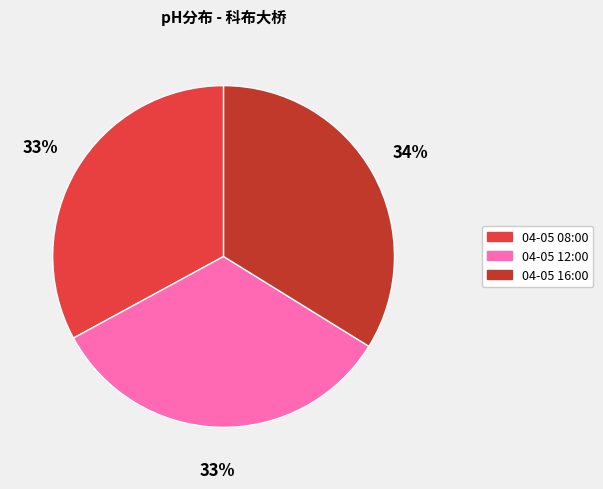

The 04-05 12:00 slice represents 46% of the pie. True or false?

False